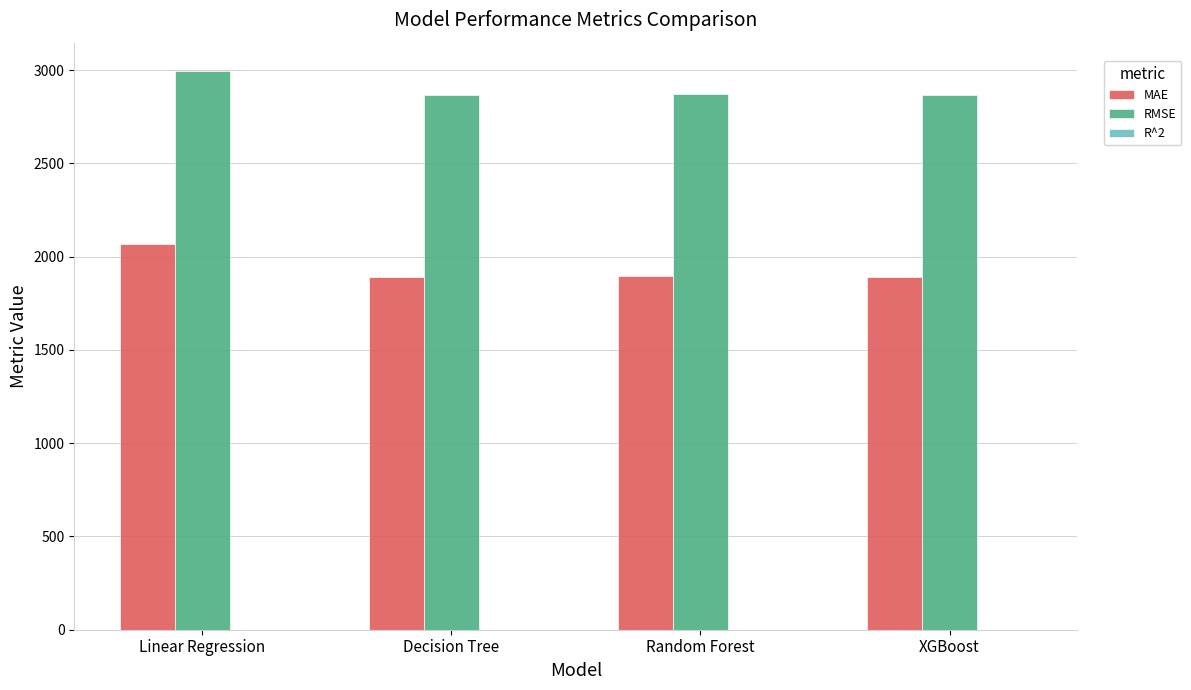

Where does the RMSE series first go above 2869?

Linear Regression